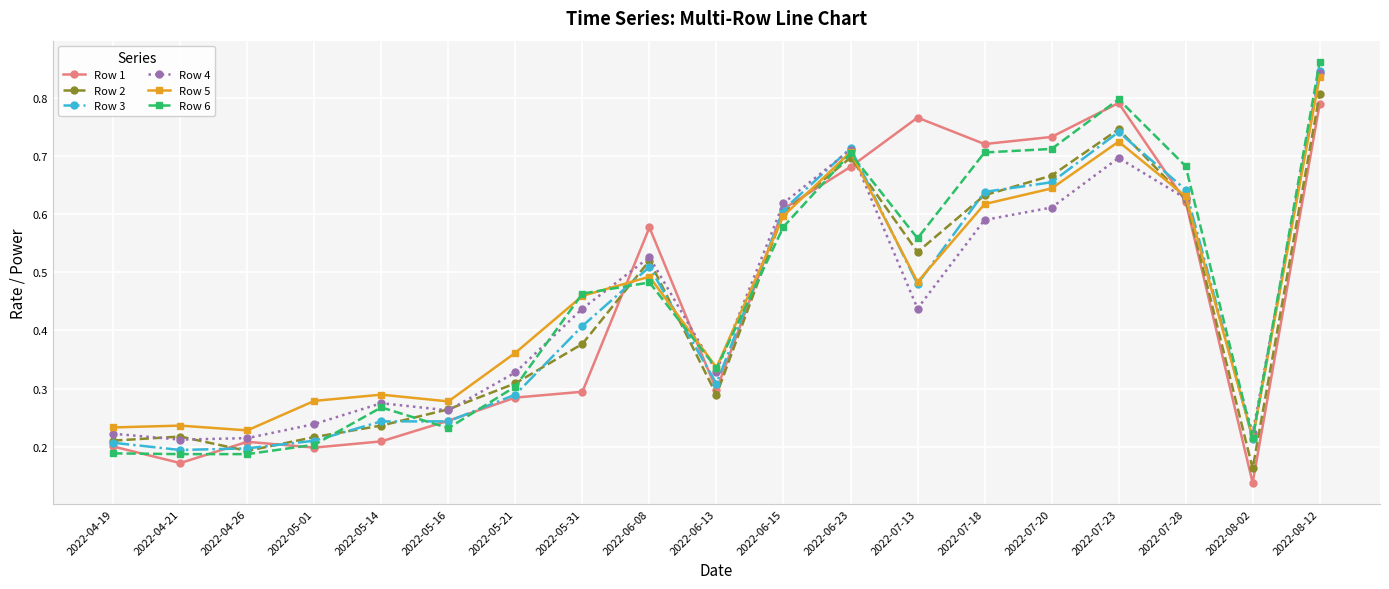

What position from the right is 2022-06-08?

11